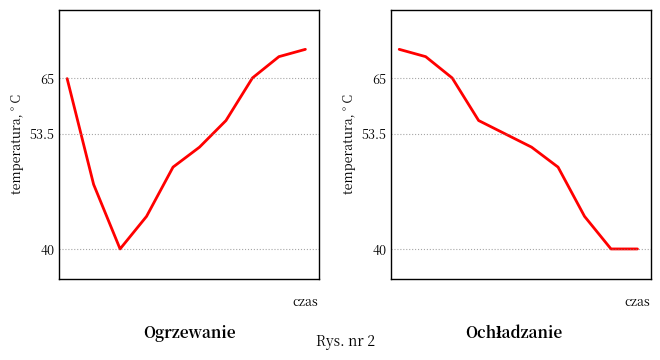

At how many categories does at least one series exceed 4?

10